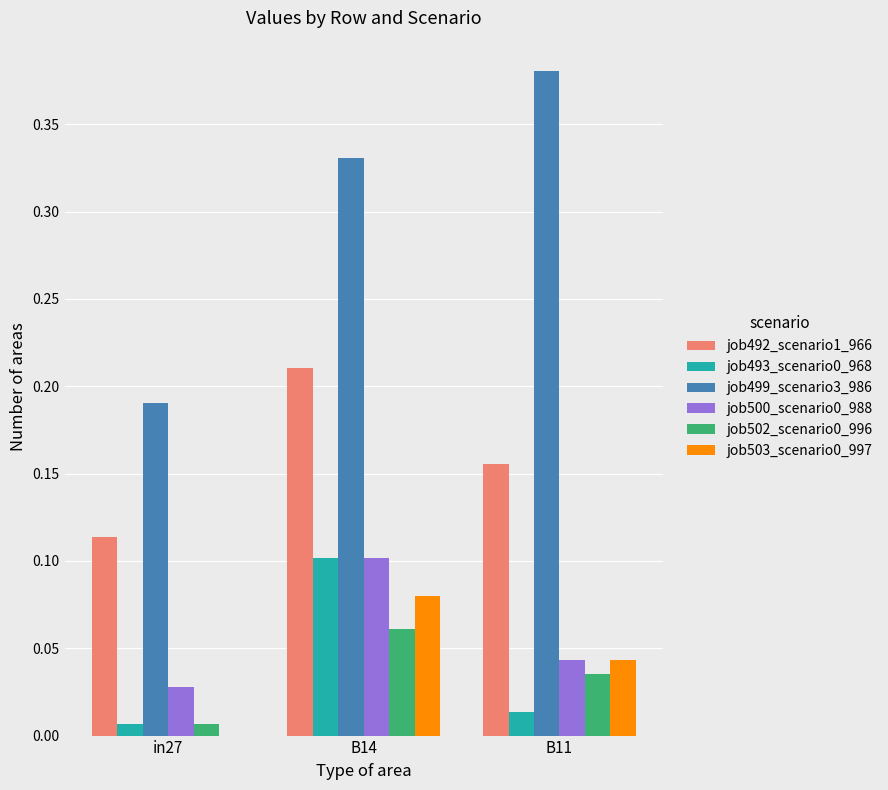

At which category is the sum across all series the highest?

B14